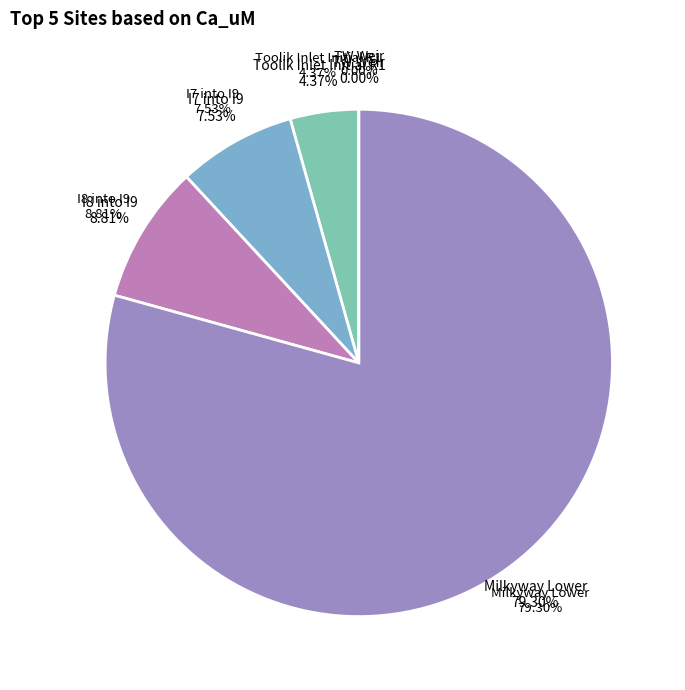

The Toolik Inlet Initial R1 slice represents 1% of the pie. True or false?

False